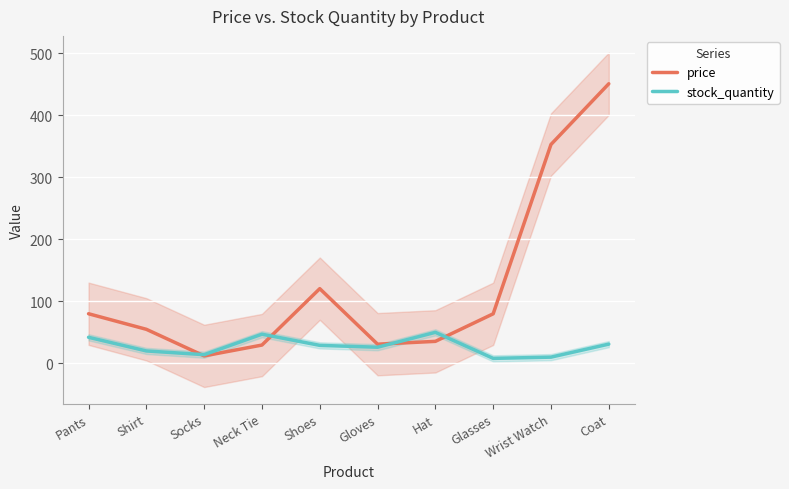

Which has a higher value, Shoes or Gloves?

Shoes